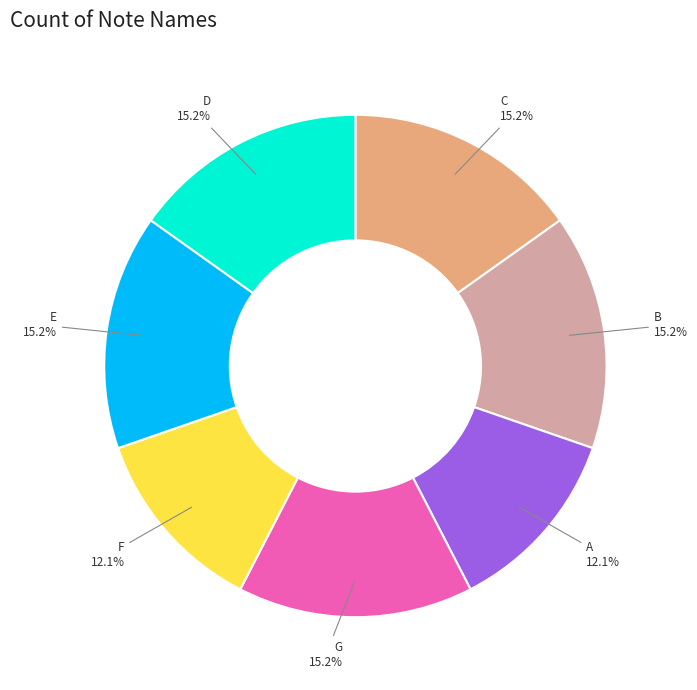

To the nearest percent, what is the average slice percentage?

14%